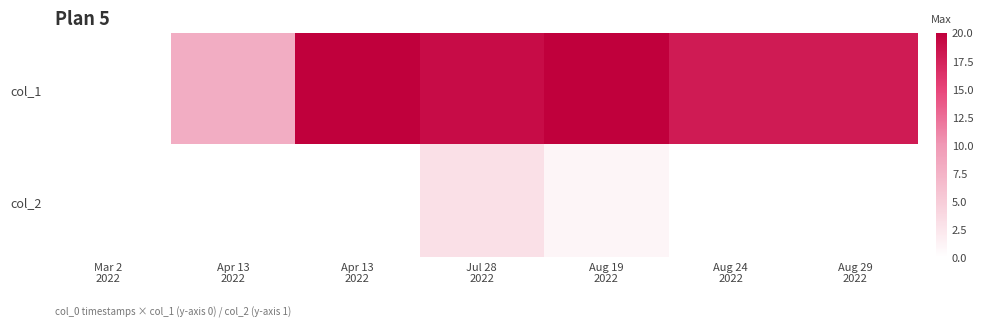

Which has a higher value, Aug 24
2022 or Aug 19
2022?

Aug 19
2022